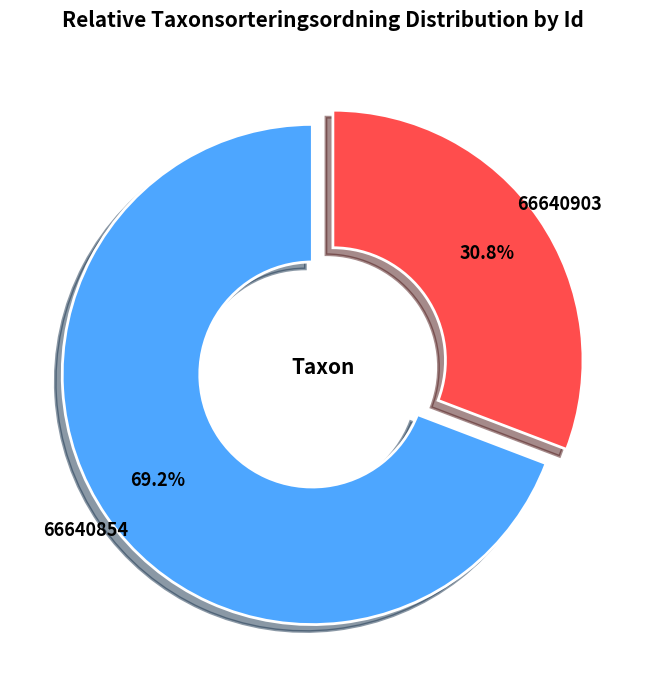

Is there any slice that represents more than half of the pie?

Yes